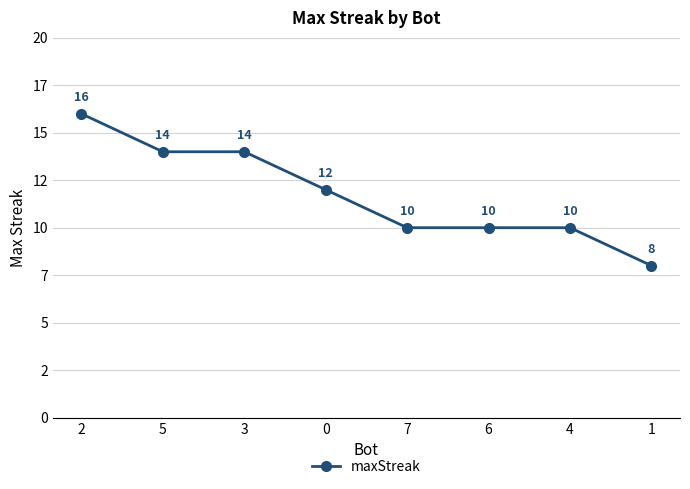

What is the change in value from 6 to 1?

-2